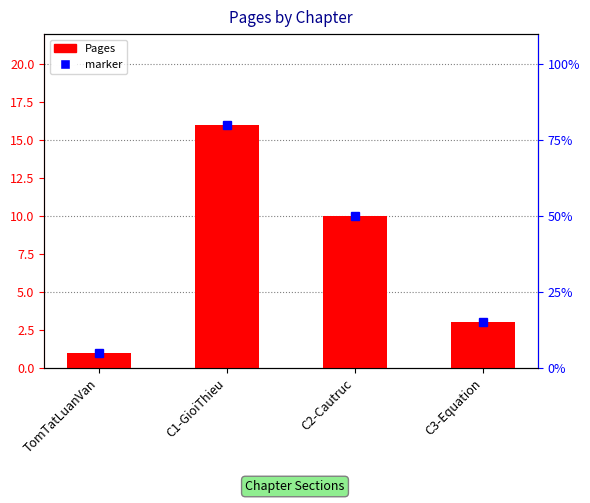

What is the change in value from C1-GioiThieu to C2-Cautruc?

-6